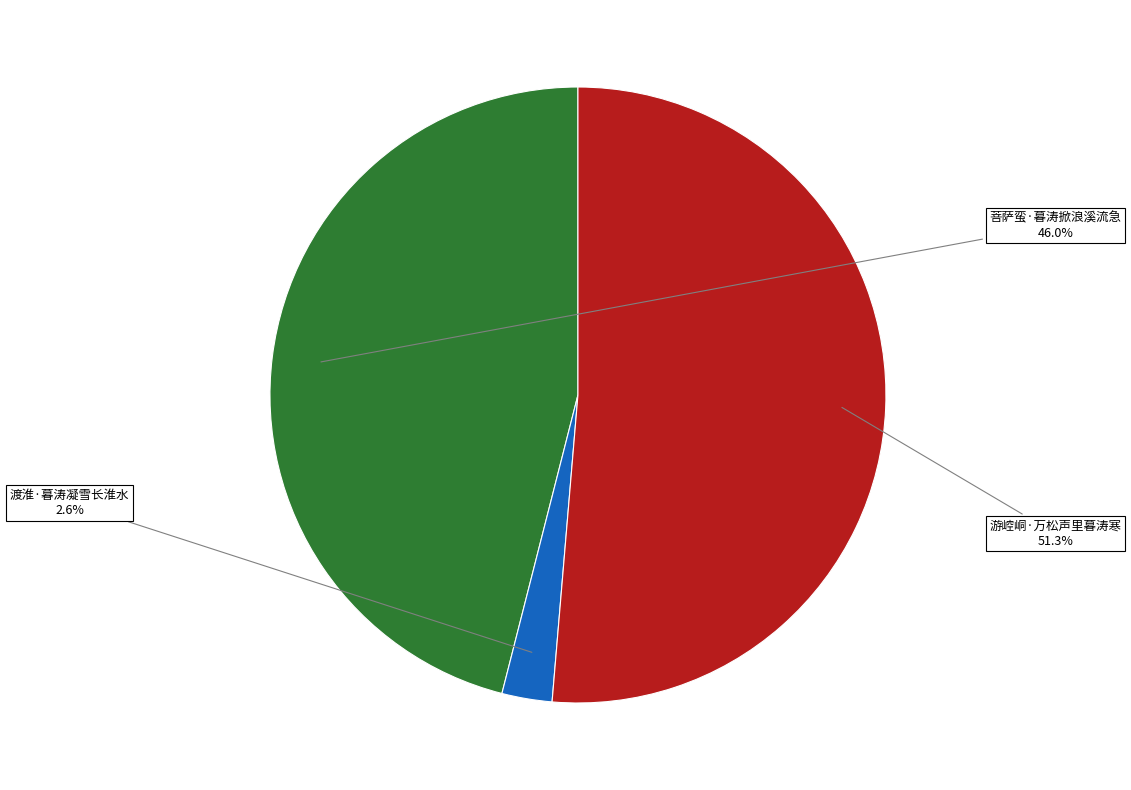

Combined, what portion of the pie is 渡淮·暮涛凝雪长淮水 and 游崆峒·万松声里暮涛寒?

54.0%